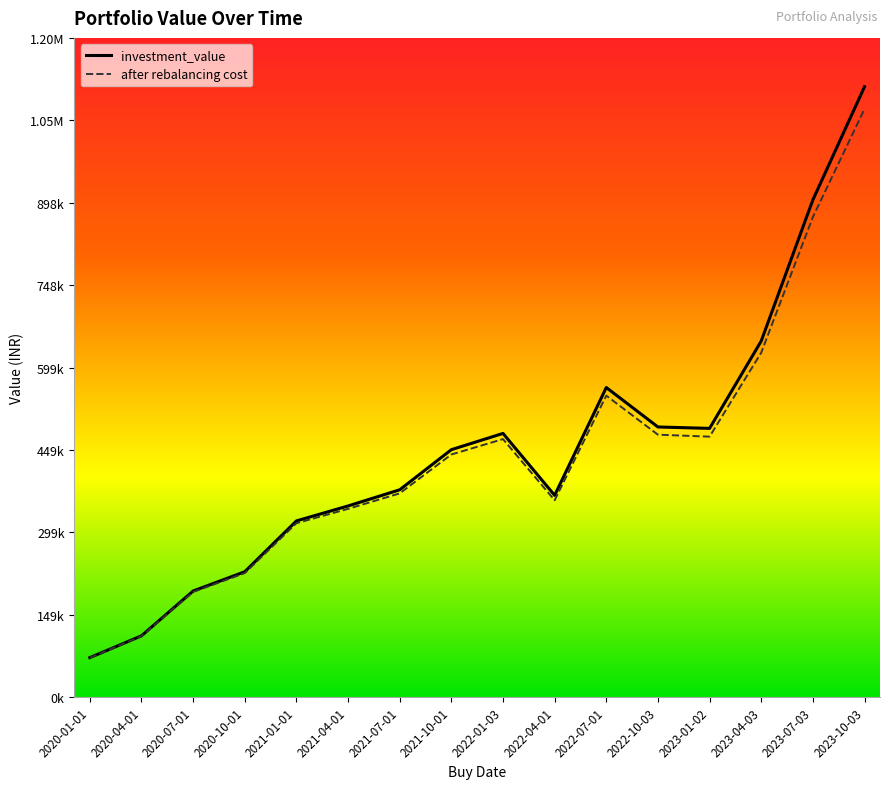

What are all the series names shown in the legend?

investment_value, after rebalancing cost